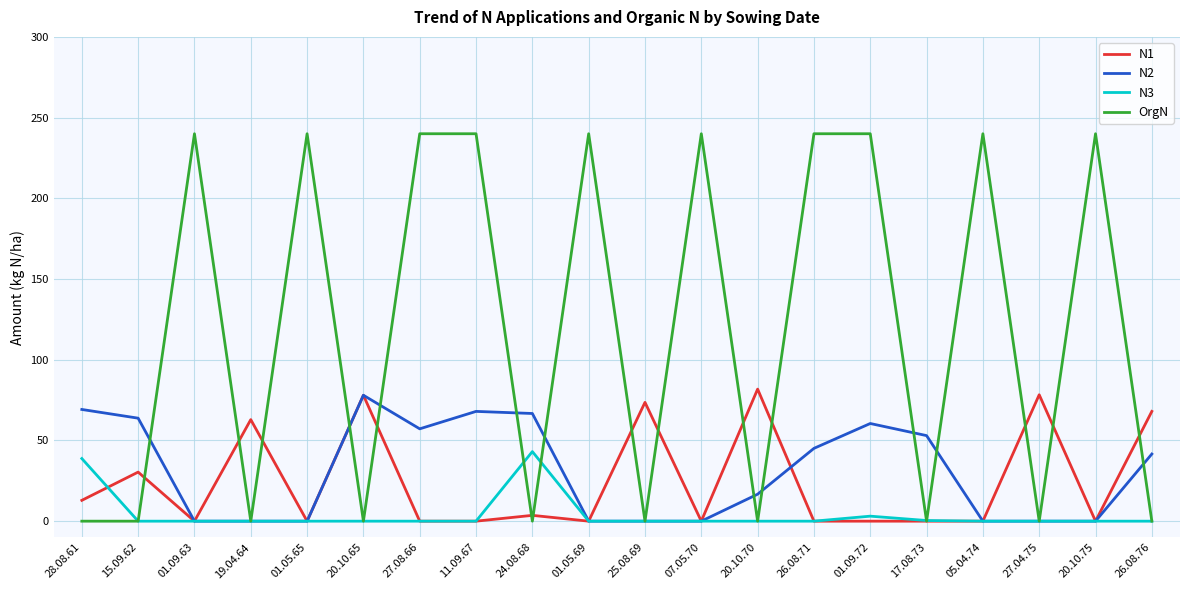

What is the average value of the N1 series?

24.5